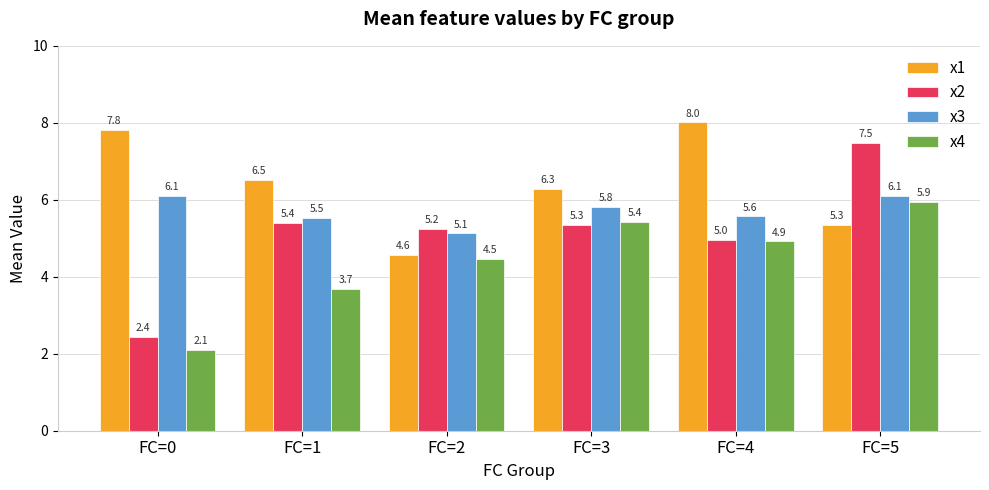

Where is x1 nearest to the value 6?

FC=3